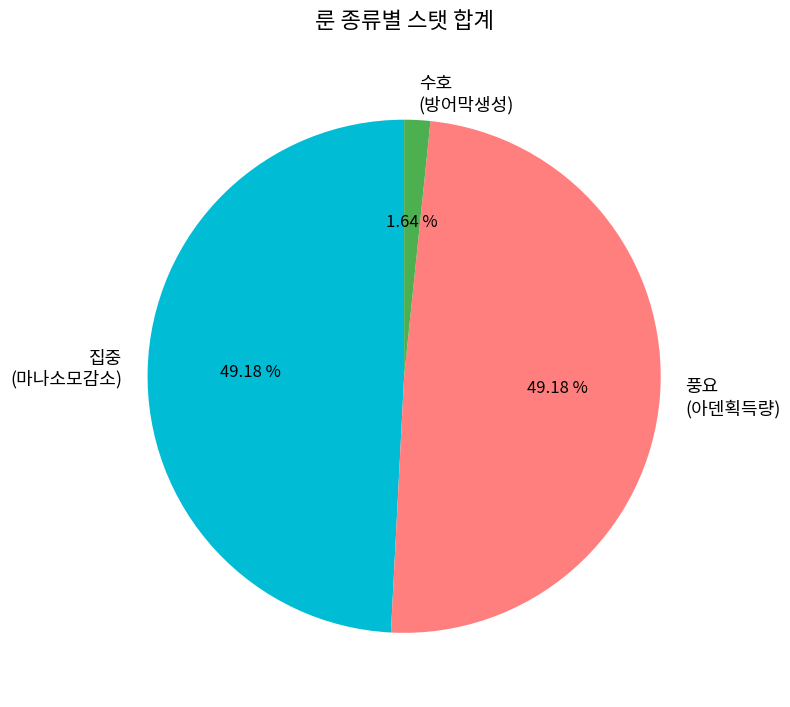

Is the sum of 집중 (마나소모감소) and 풍요 (아덴획득량) greater than half?

Yes